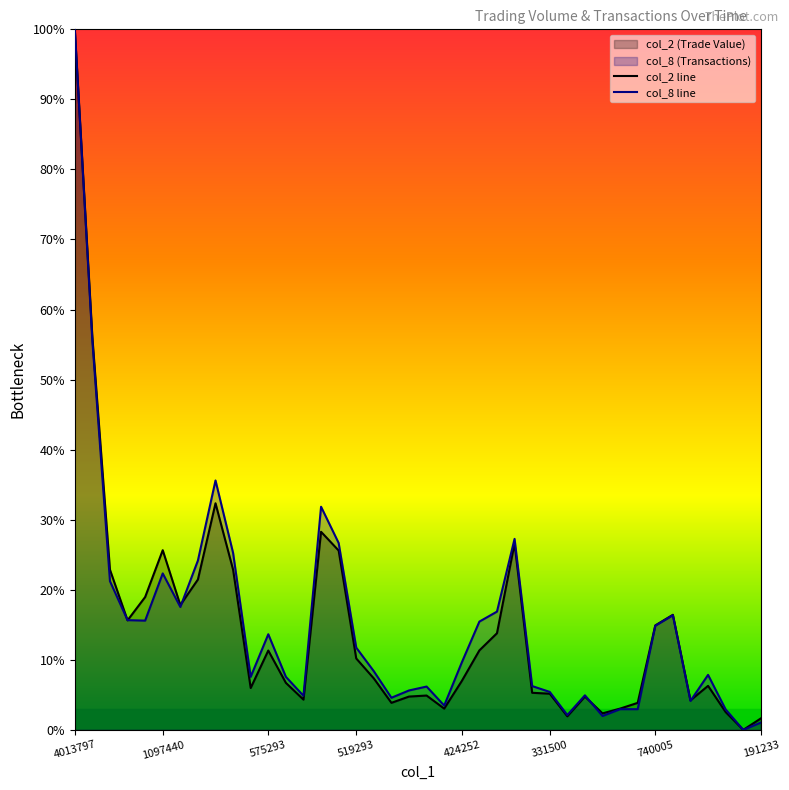

Which has a higher value, 13 or 35?

13